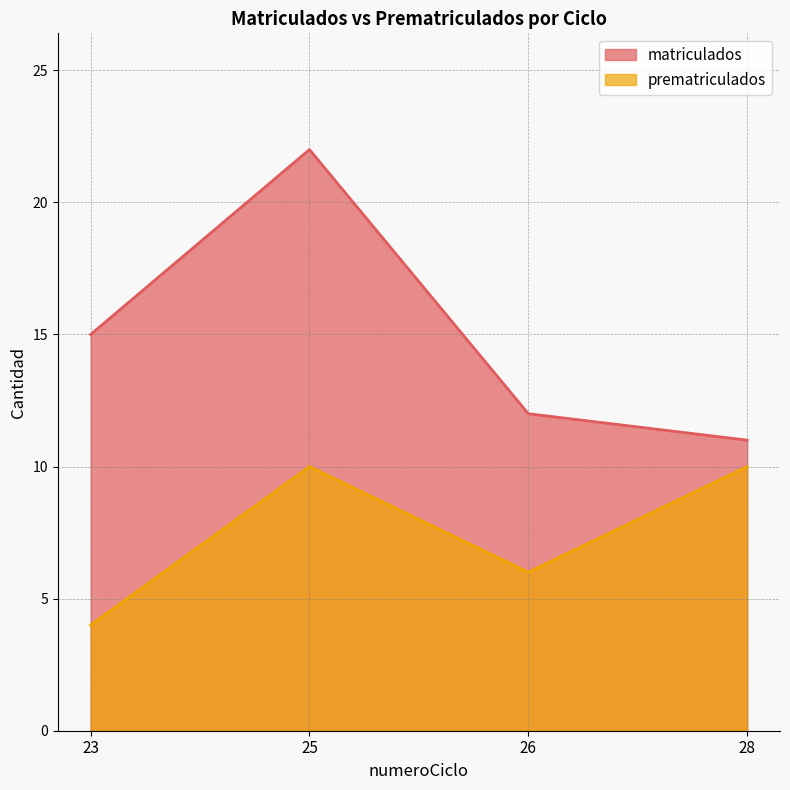

What is the maximum value shown in the chart?

22